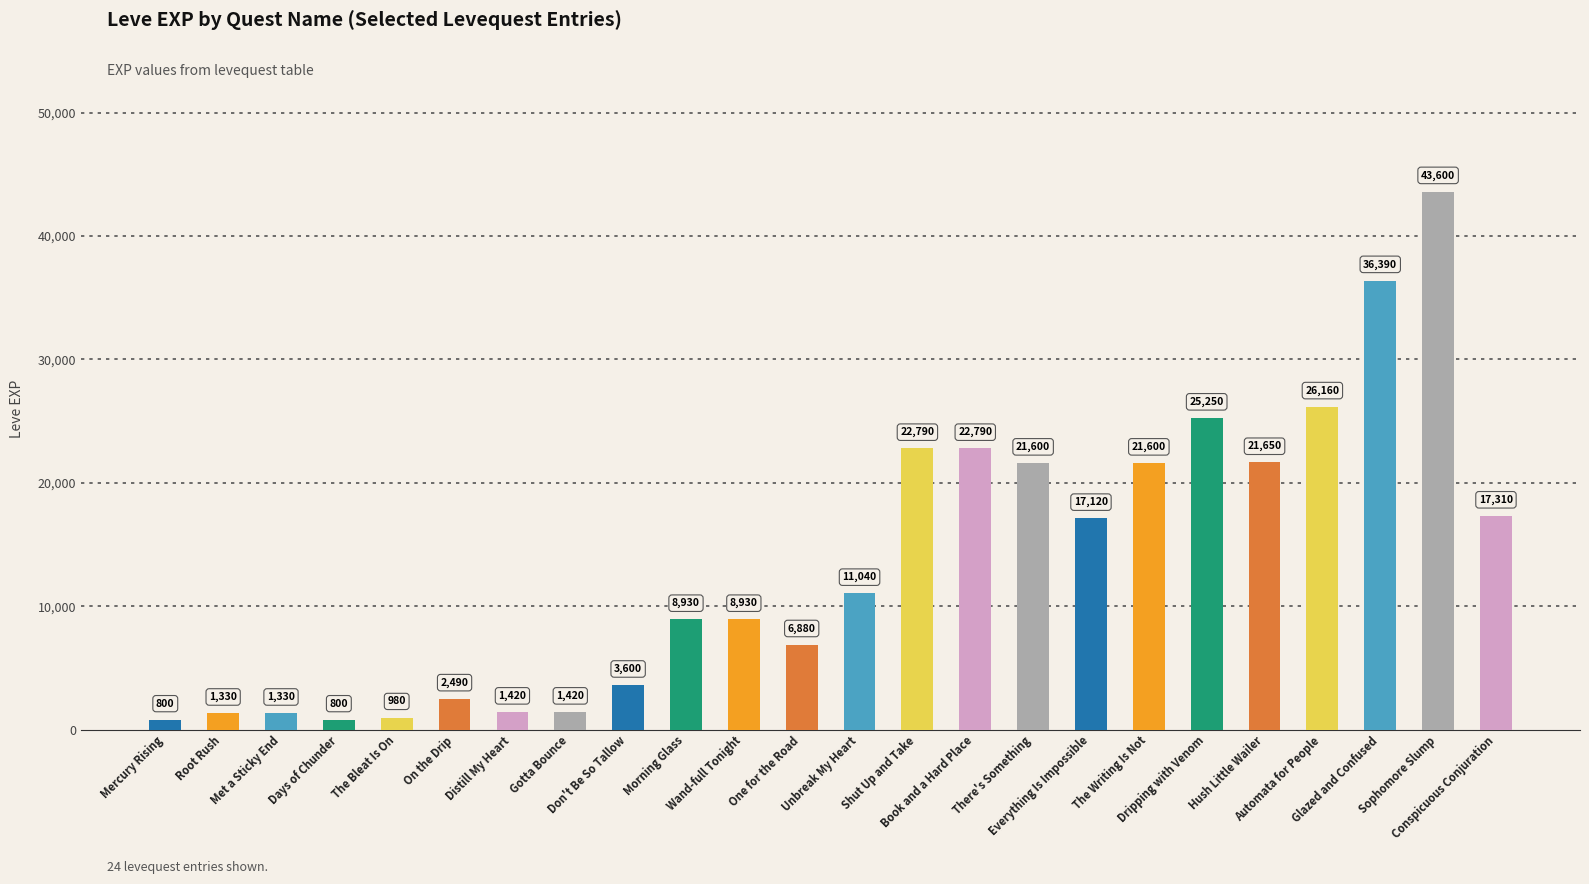

What is the difference between the second highest and second lowest values?

35590